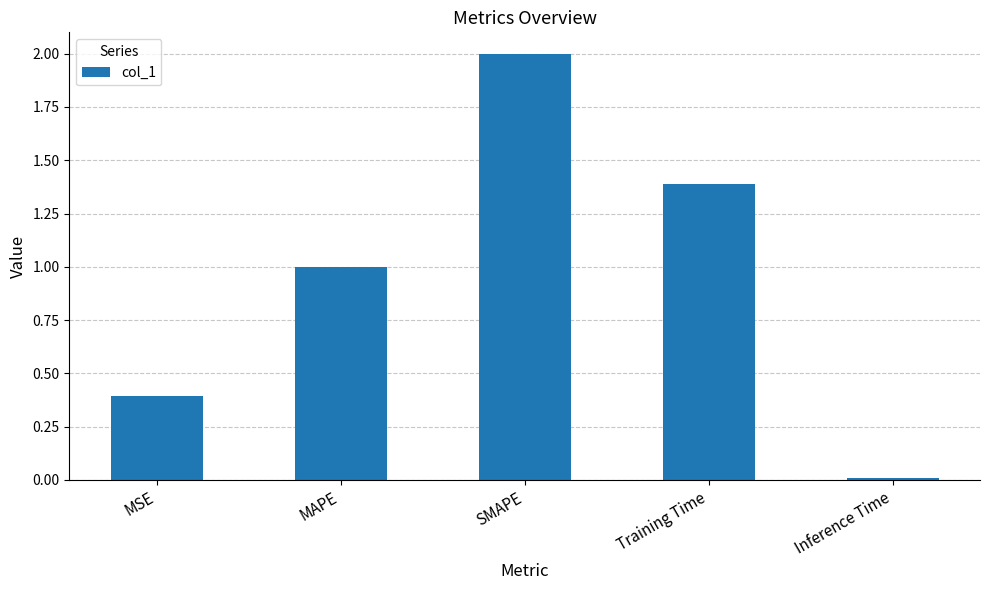

What is the change in value from MSE to SMAPE?

+1.6